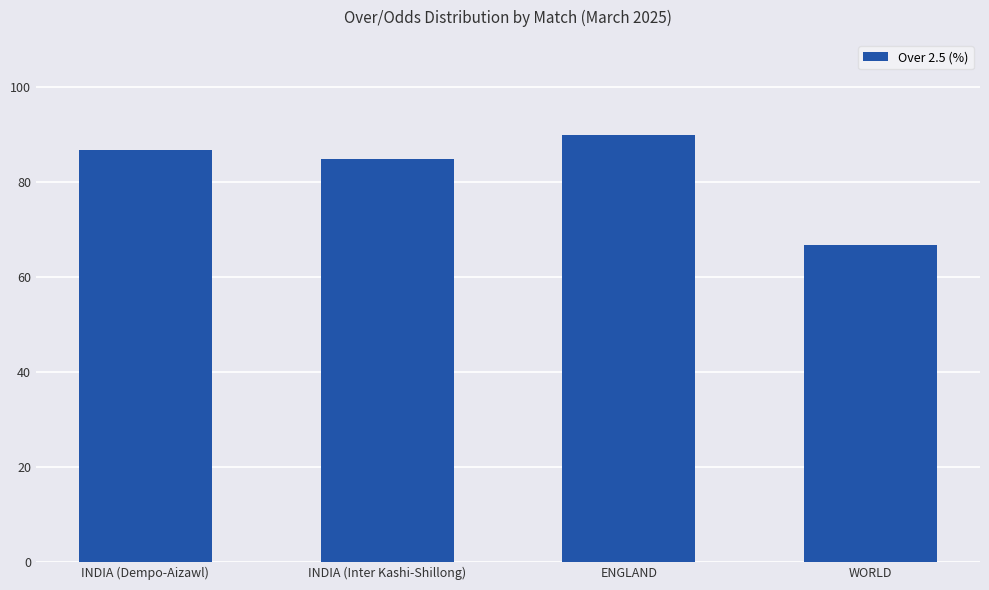

Which has a higher value, ENGLAND or INDIA (Dempo-Aizawl)?

ENGLAND